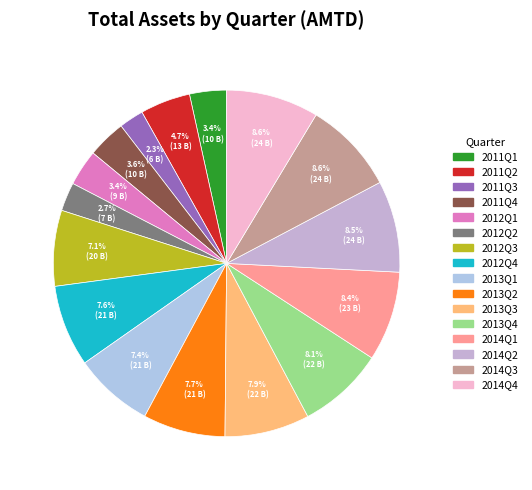

What is the smallest slice in the pie chart?

2011Q3